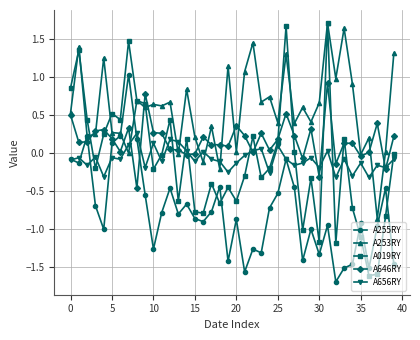

What is the smallest value displayed?

-1.7